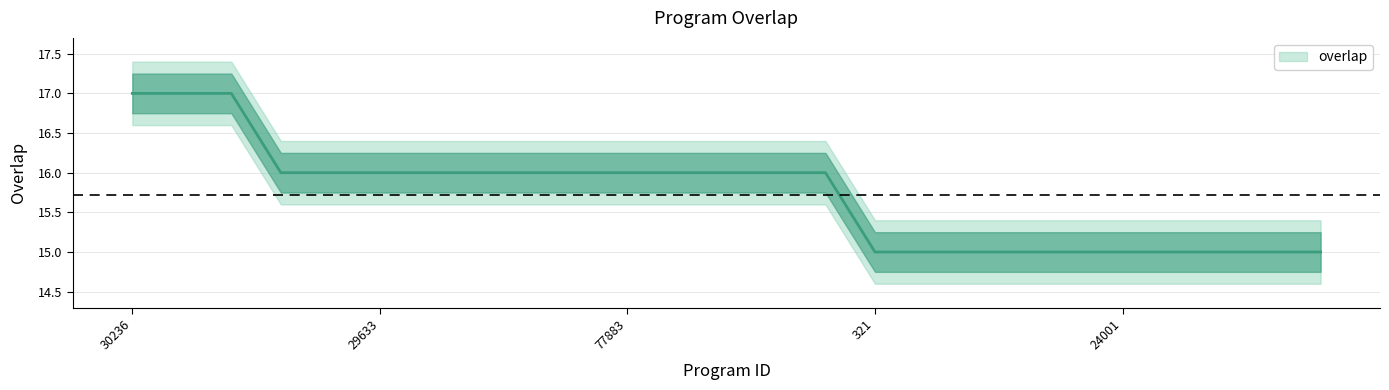

Read the value at 176991.

16